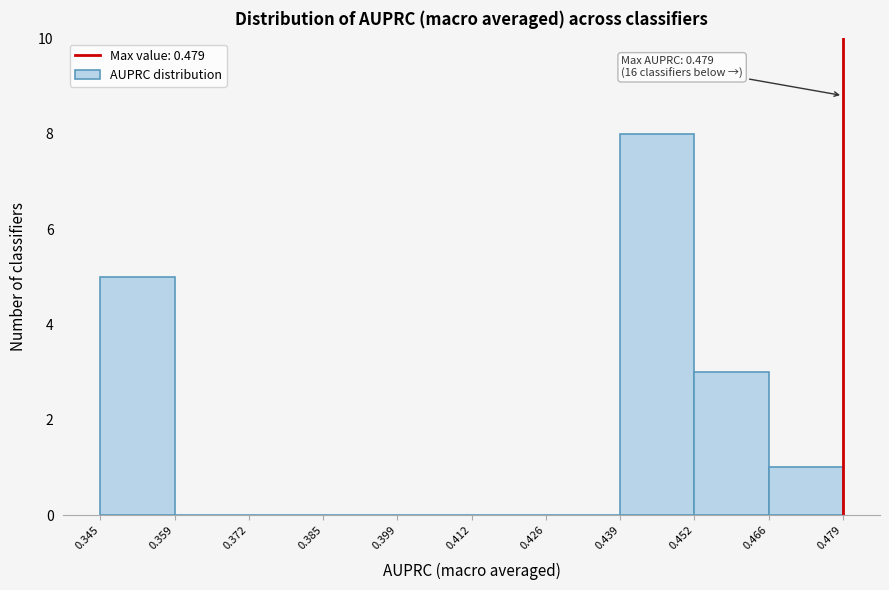

Over which range of the x-axis is the bar tallest?

0.439 to 0.452